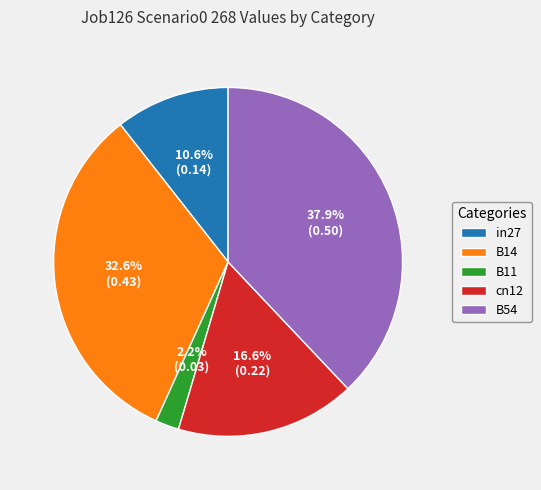

To the nearest percent, what percentage of the pie is B11?

2%